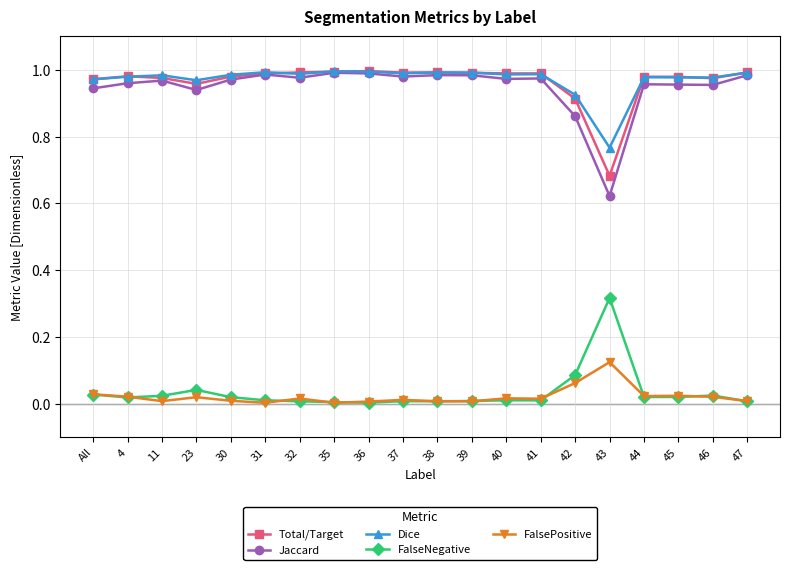

Which category has the lowest value in the Dice series?

43